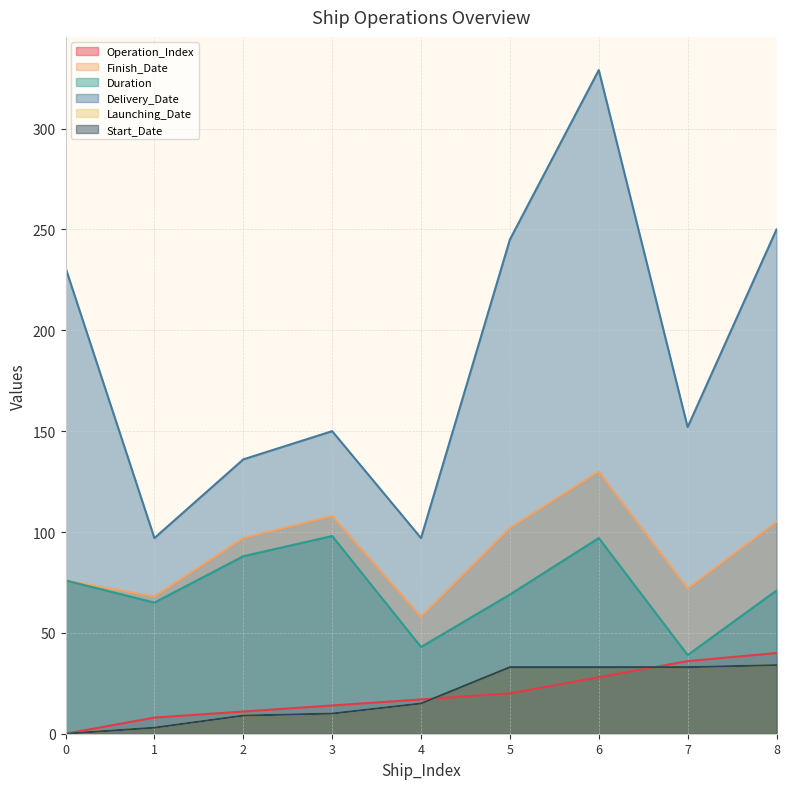

Is it true that Start_Date equals 12 at 2?

False